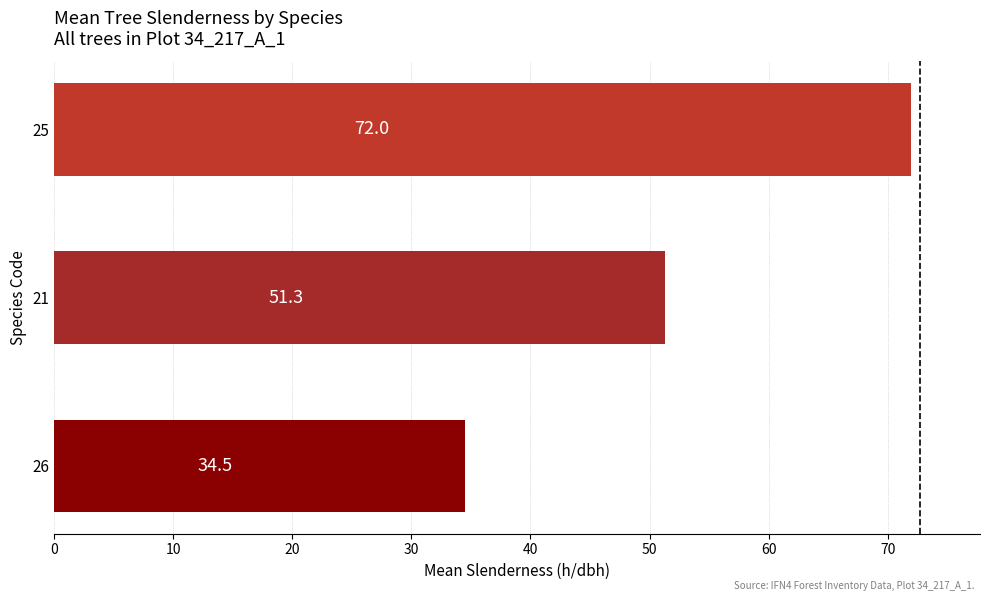

What is the difference between the second highest and minimum values?

16.9